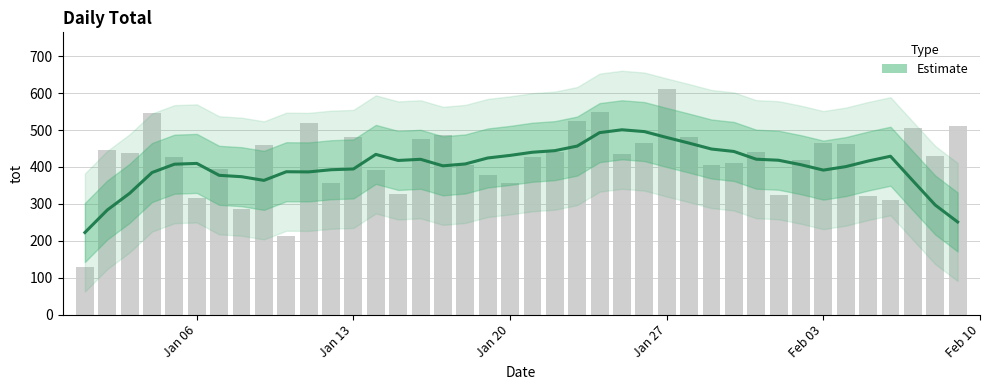

How many bars are there in total?

40